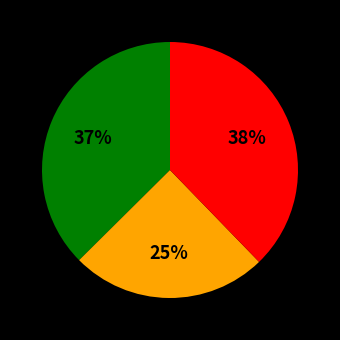

How many segments does this pie chart have?

3